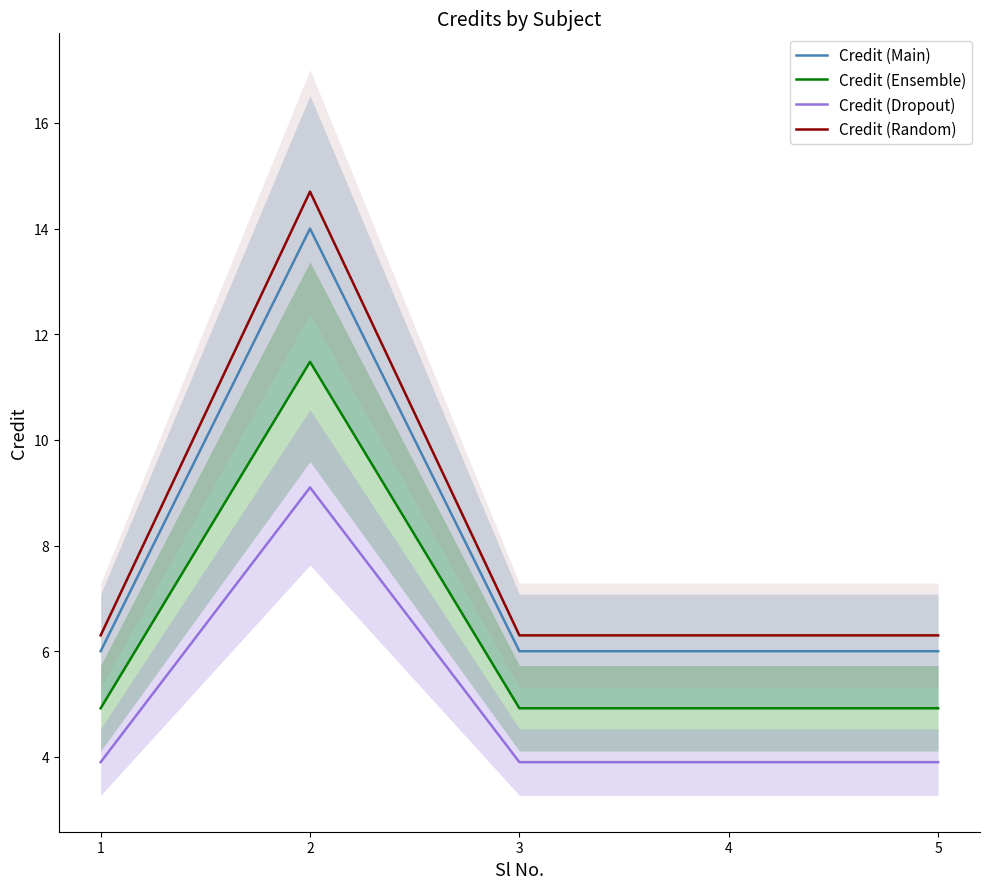

What is the difference between the maximum and second lowest values in the Credit (Dropout) series?

5.2